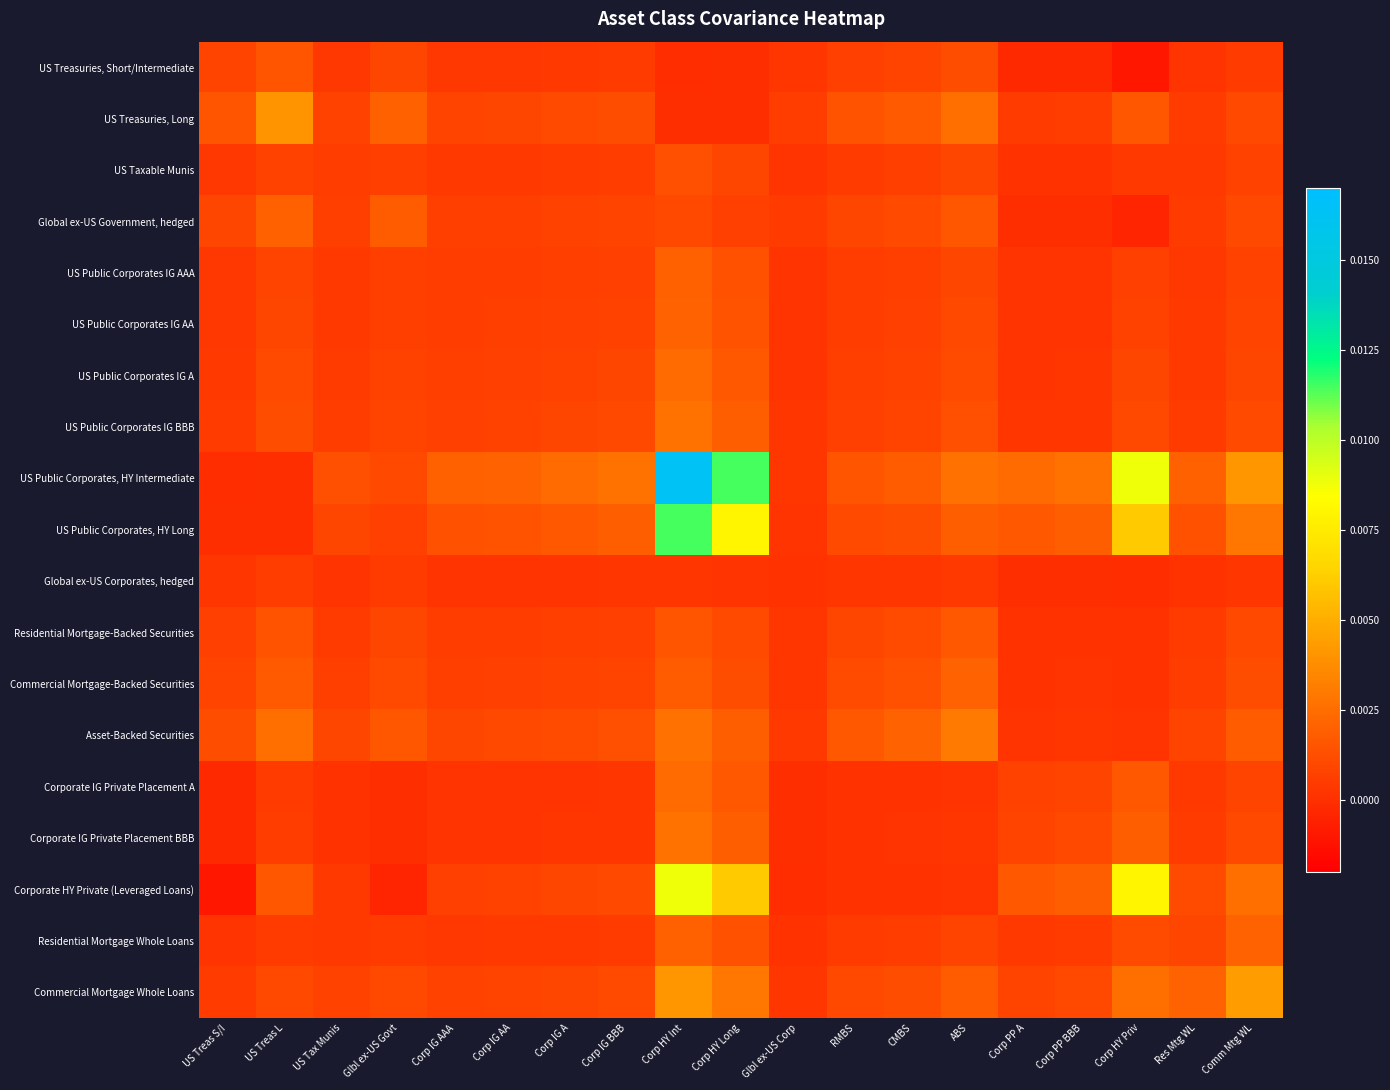

Between Glbl ex-US Corp and Corp PP BBB, which series saw the biggest shift?

US Public Corporates, HY Intermediate